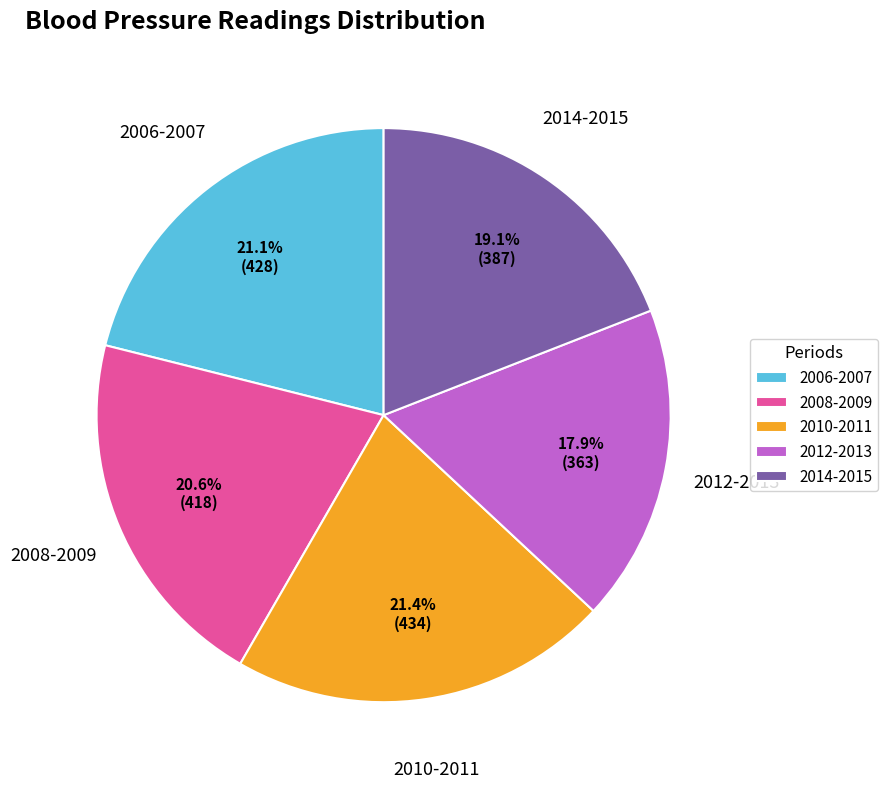

Does 2010-2011 account for over 50% of the chart?

No